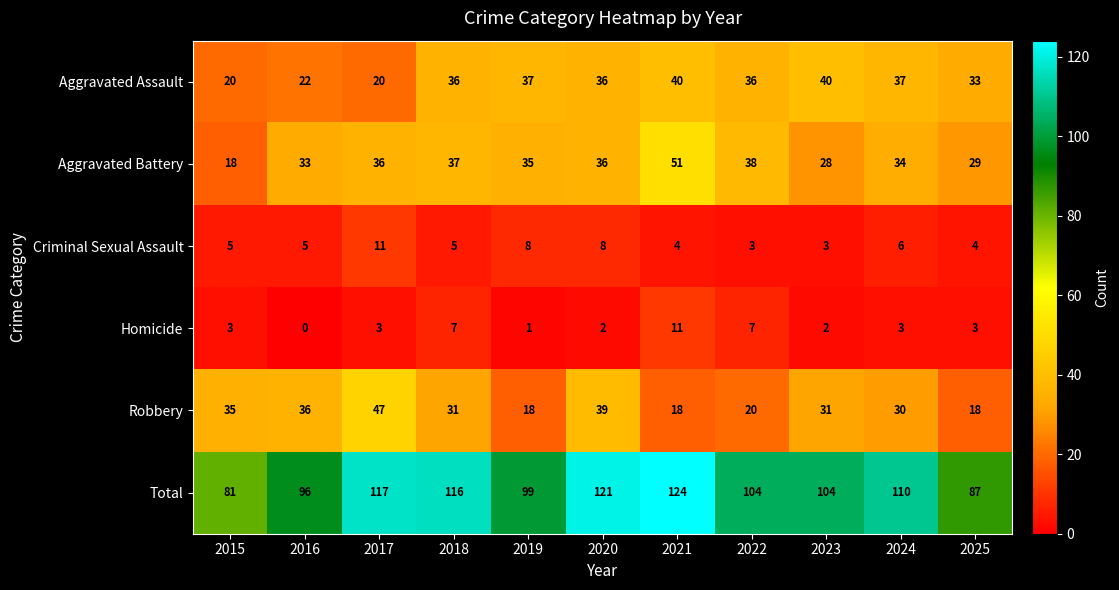

Between 2017 and 2019, which series saw the biggest shift?

Robbery